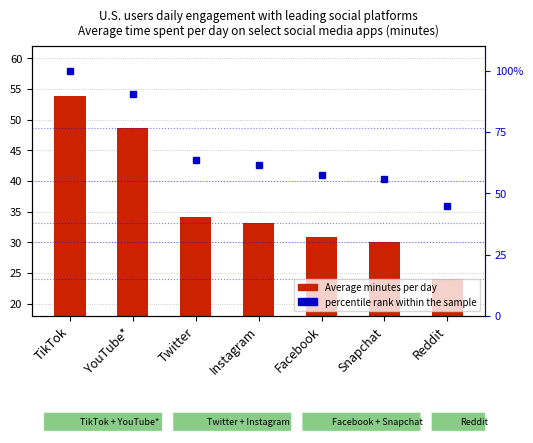

What is the difference between the second highest and second lowest values in the percentile rank within the sample series?

34.8